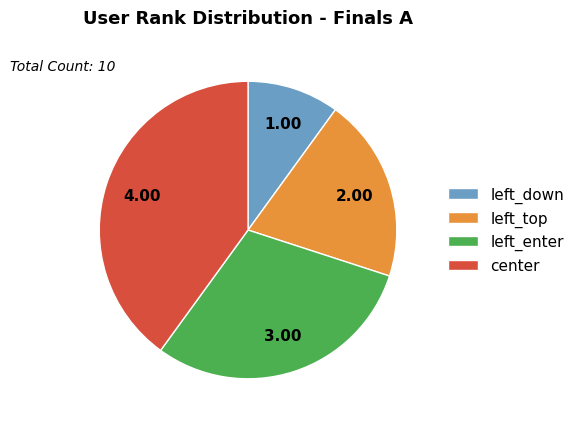

Combined, do left_top and center account for over 50%?

Yes